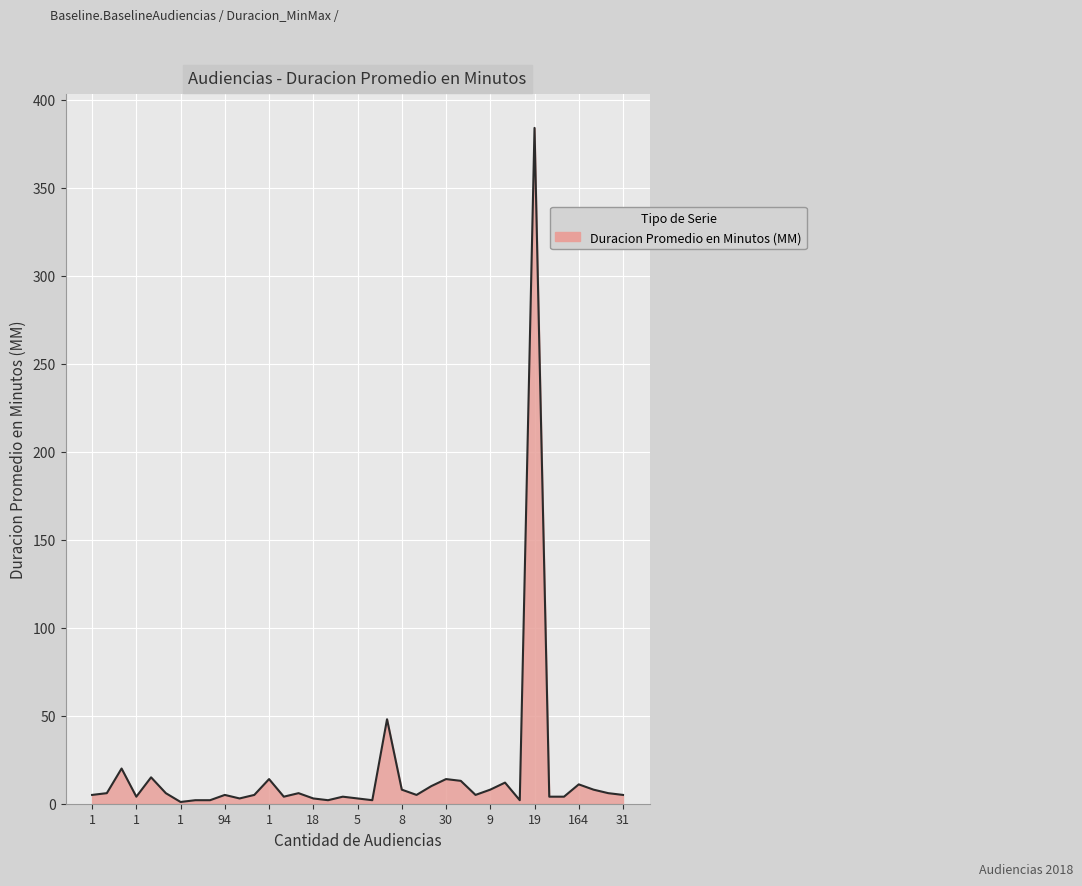

What is the maximum value shown in the chart?

384